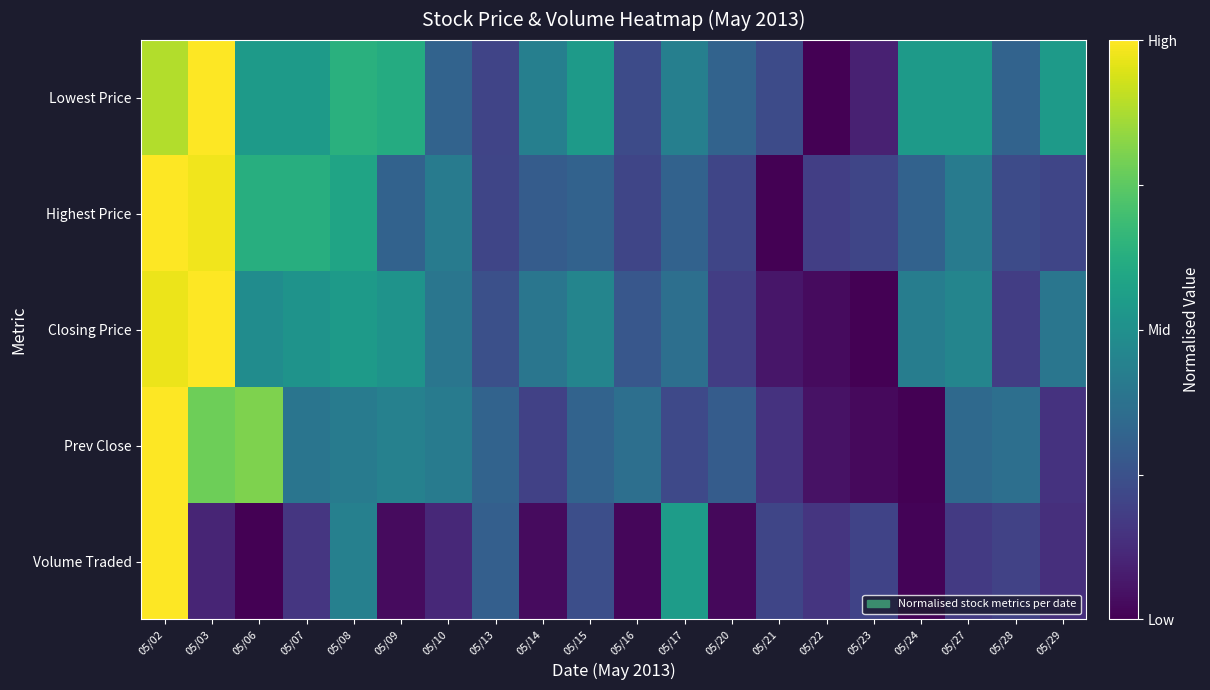

Reading left to right, what are all the values shown in this chart?

Lowest Price: 05/02=0.9	05/03=1.0	05/06=0.5	05/07=0.5	05/08=0.6	05/09=0.6	05/10=0.3	05/13=0.2	05/14=0.4	05/15=0.5	05/16=0.2	05/17=0.4	05/20=0.3	05/21=0.2	05/22=0.0	05/23=0.1	05/24=0.5	05/27=0.5	05/28=0.3	05/29=0.5
Highest Price: 05/02=1.0	05/03=1.0	05/06=0.6	05/07=0.6	05/08=0.6	05/09=0.3	05/10=0.4	05/13=0.2	05/14=0.3	05/15=0.3	05/16=0.2	05/17=0.3	05/20=0.2	05/21=0.0	05/22=0.2	05/23=0.2	05/24=0.3	05/27=0.4	05/28=0.2	05/29=0.2
Closing Price: 05/02=1.0	05/03=1.0	05/06=0.5	05/07=0.5	05/08=0.5	05/09=0.5	05/10=0.4	05/13=0.2	05/14=0.4	05/15=0.5	05/16=0.3	05/17=0.4	05/20=0.2	05/21=0.1	05/22=0.0	05/23=0.0	05/24=0.4	05/27=0.5	05/28=0.2	05/29=0.4
Prev Close: 05/02=1.0	05/03=0.8	05/06=0.8	05/07=0.4	05/08=0.4	05/09=0.4	05/10=0.4	05/13=0.3	05/14=0.2	05/15=0.3	05/16=0.4	05/17=0.2	05/20=0.3	05/21=0.1	05/22=0.0	05/23=0.0	05/24=0.0	05/27=0.3	05/28=0.4	05/29=0.1
Volume Traded: 05/02=1.0	05/03=0.1	05/06=0.0	05/07=0.2	05/08=0.4	05/09=0.0	05/10=0.1	05/13=0.3	05/14=0.0	05/15=0.2	05/16=0.0	05/17=0.6	05/20=0.0	05/21=0.2	05/22=0.2	05/23=0.2	05/24=0.0	05/27=0.2	05/28=0.2	05/29=0.1